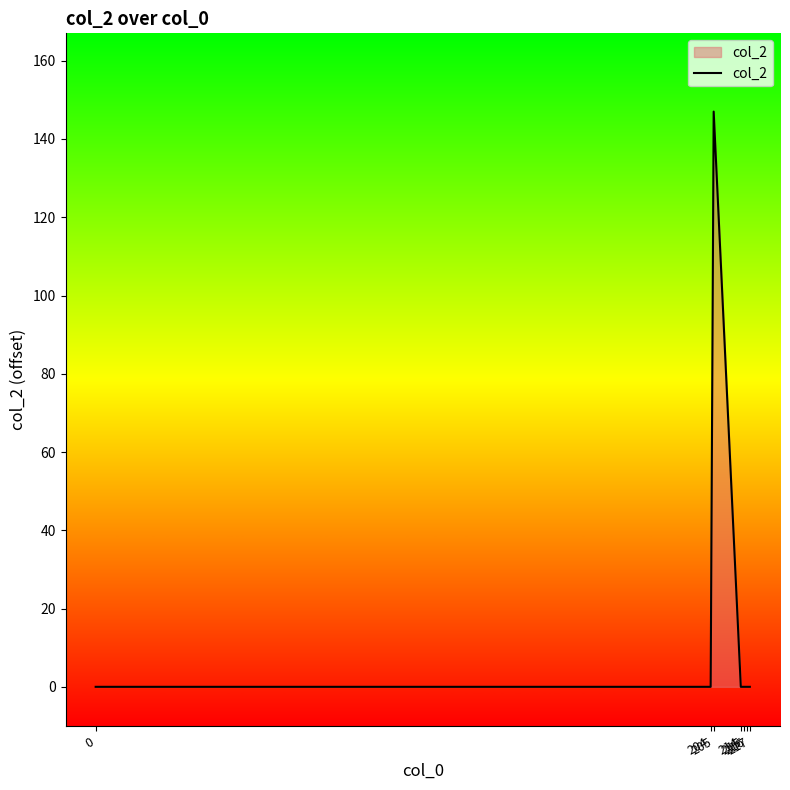

Count the number of data series in this chart.

1